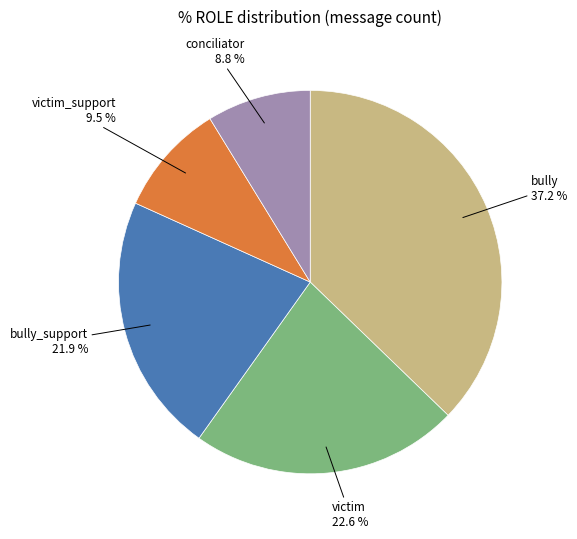

Count the number of slices in the pie.

5